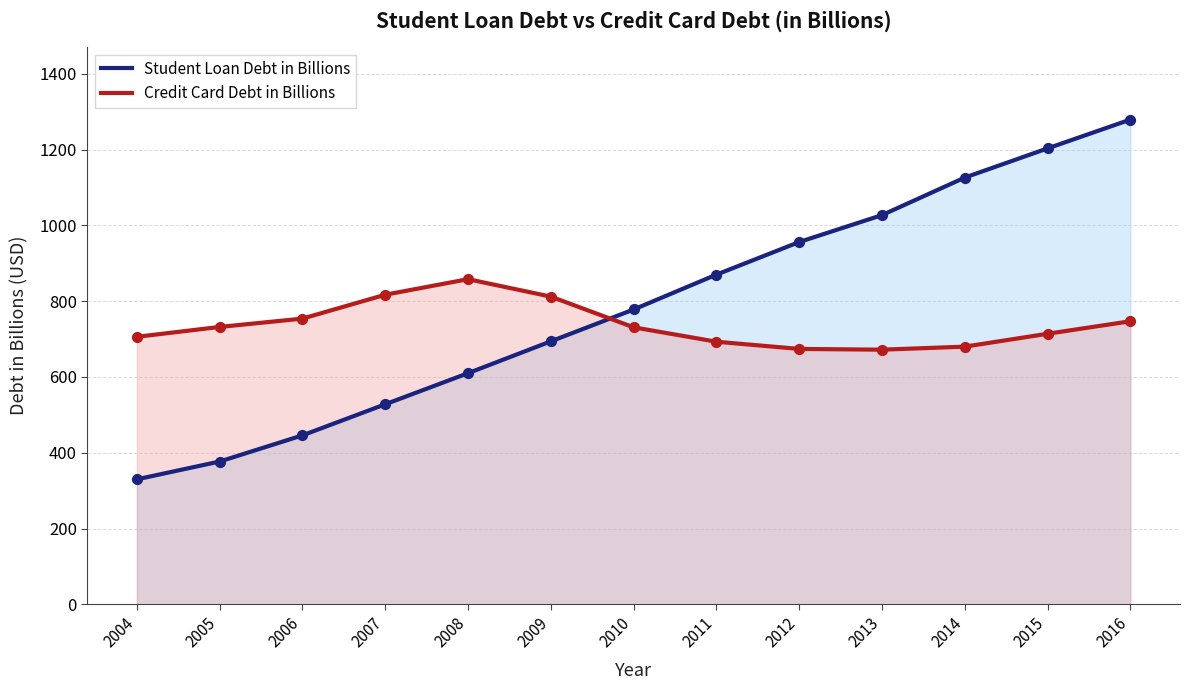

What are all the series names shown in the legend?

Student Loan Debt in Billions, Credit Card Debt in Billions